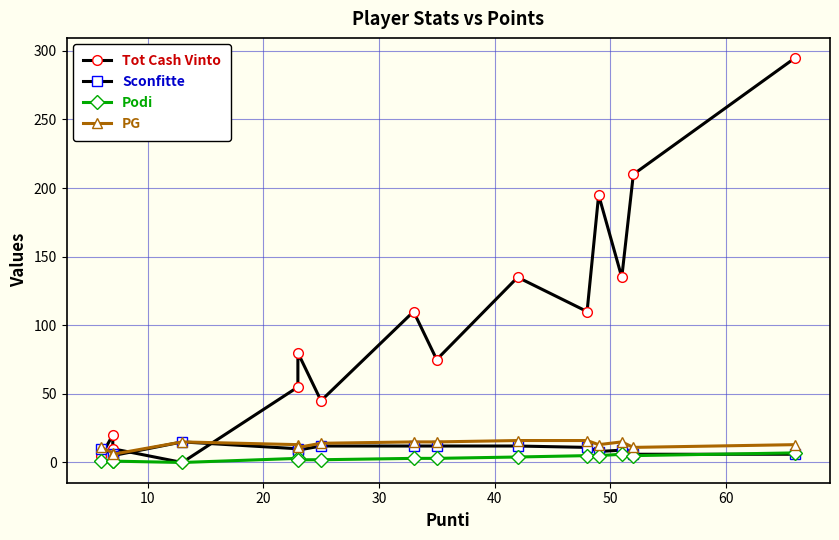

True or false: Tot Cash Vinto has a value of 31 at 50.

False